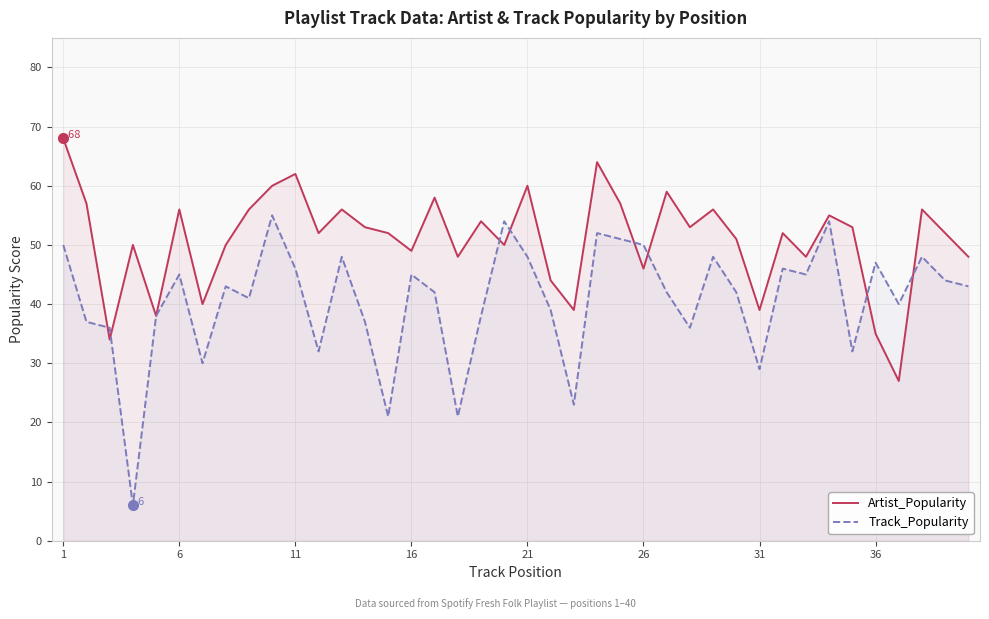

The value of Track_Popularity at 11 is 46. True or false?

True